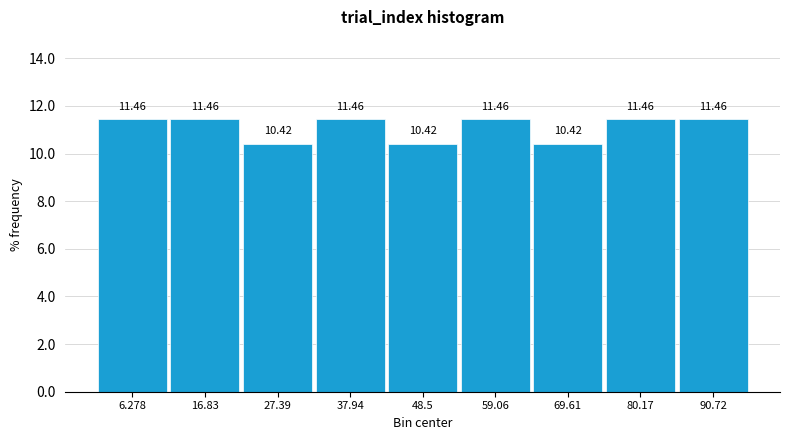

Reading left to right, list every bar in this chart as the range it spans on the x-axis followed by its height. The bar edges are not printed on the chart, so give them approximately, as read against the axis.

2 to 12: 11.46
12 to 22: 11.46
22 to 32: 10.42
32 to 44: 11.46
44 to 54: 10.42
54 to 64: 11.46
64 to 74: 10.42
74 to 86: 11.46
86 to 96: 11.46